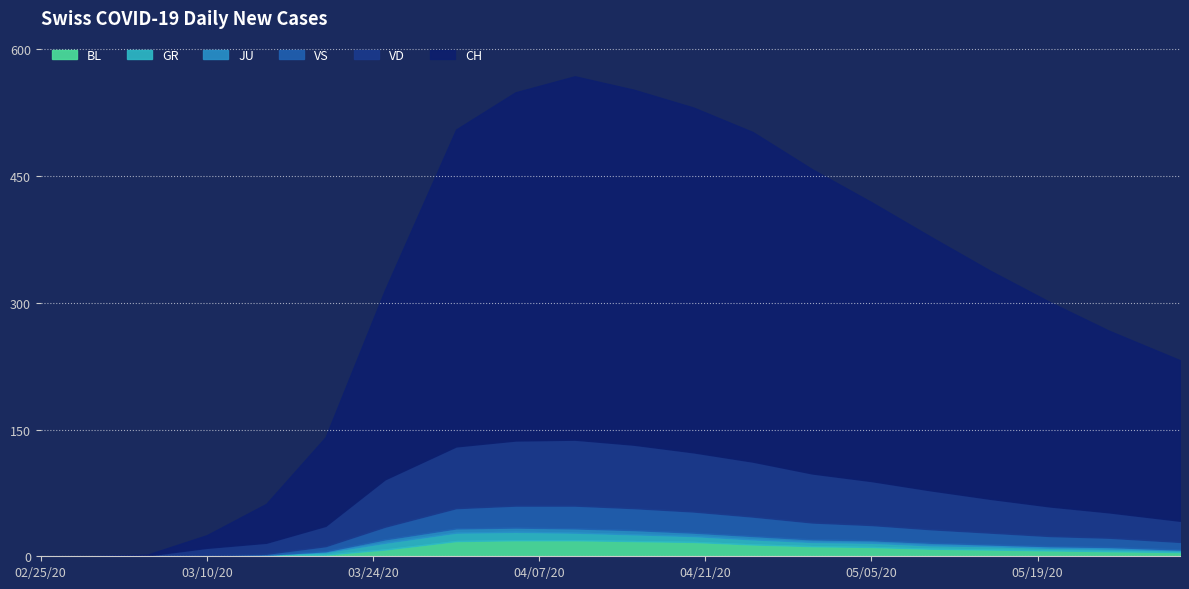

Which series has the largest range (max minus min)?

CH